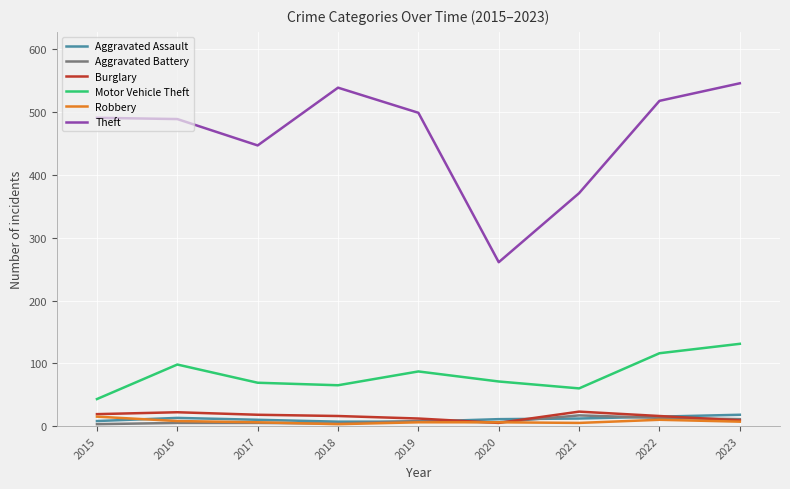

Is the value of Burglary at 2020 greater than the value of Motor Vehicle Theft at 2016?

No